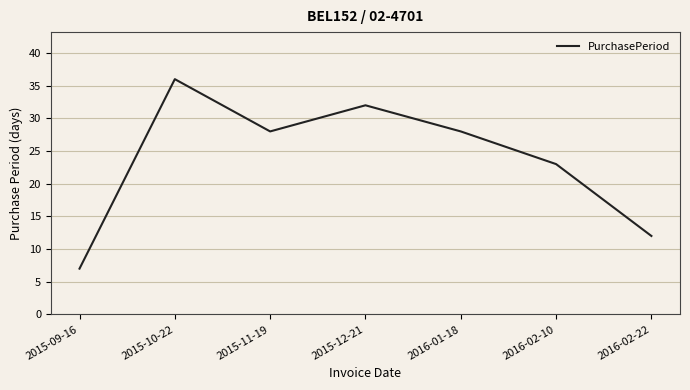

Approximately how many times larger is the value at 2015-09-16 compared to 2015-10-22?

0.2